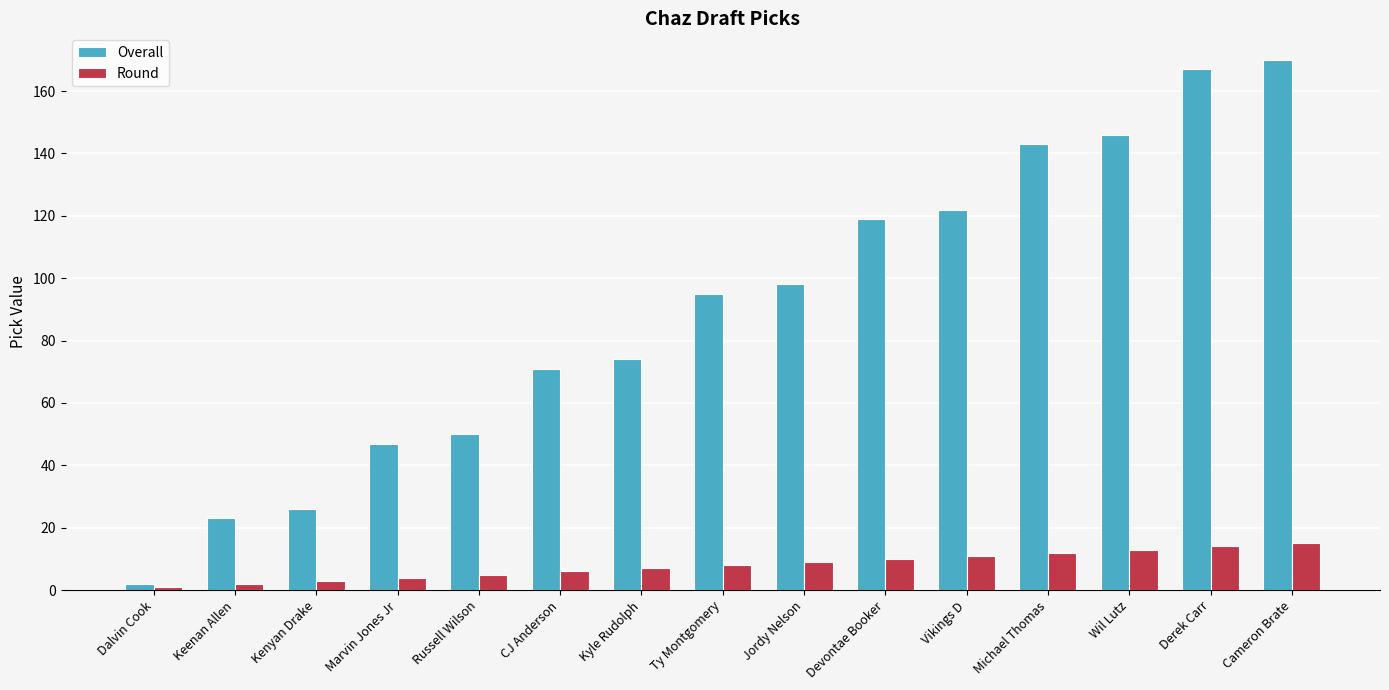

At how many categories does at least one series exceed 131?

4